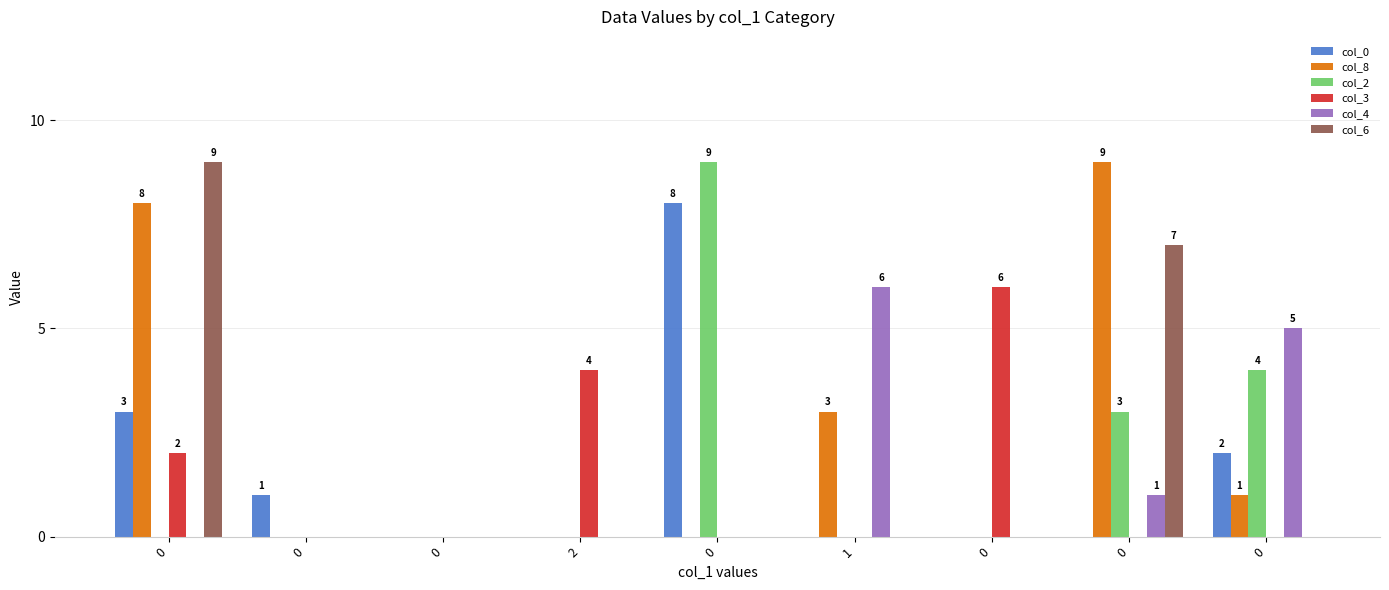

Read the col_3 value at 2.

4